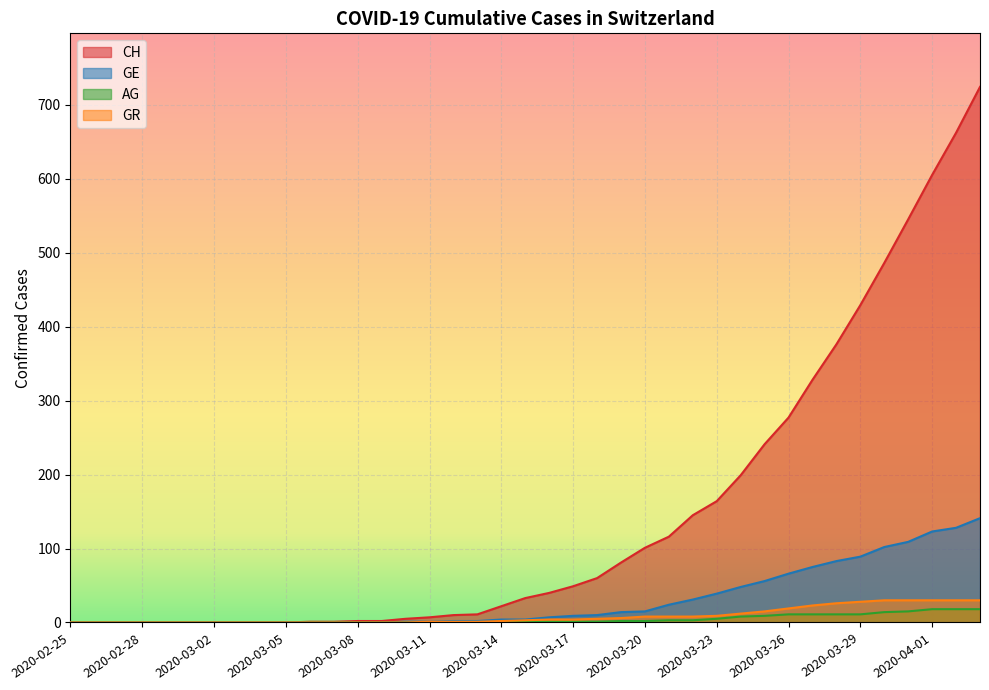

Which series changed the most between 2020-03-06 and 2020-04-03?

CH